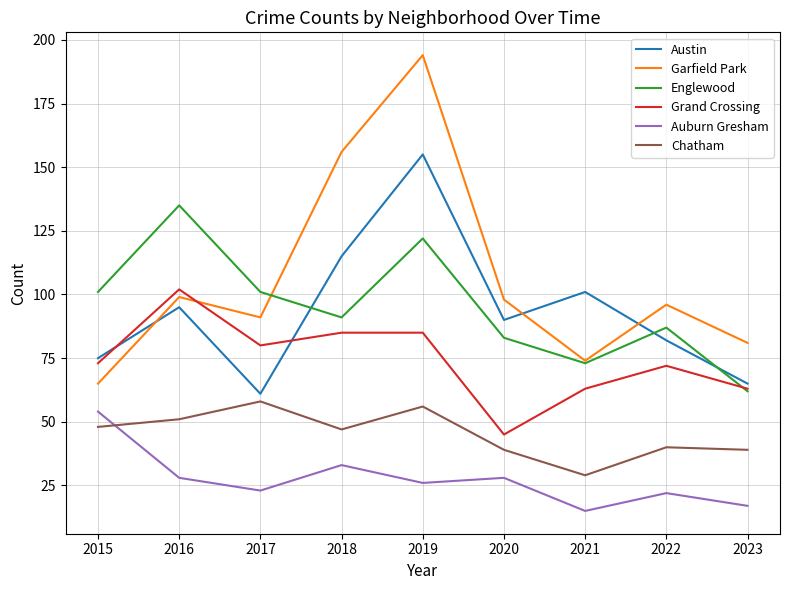

After their last crossing, which series has the higher values: Englewood or Austin?

Austin